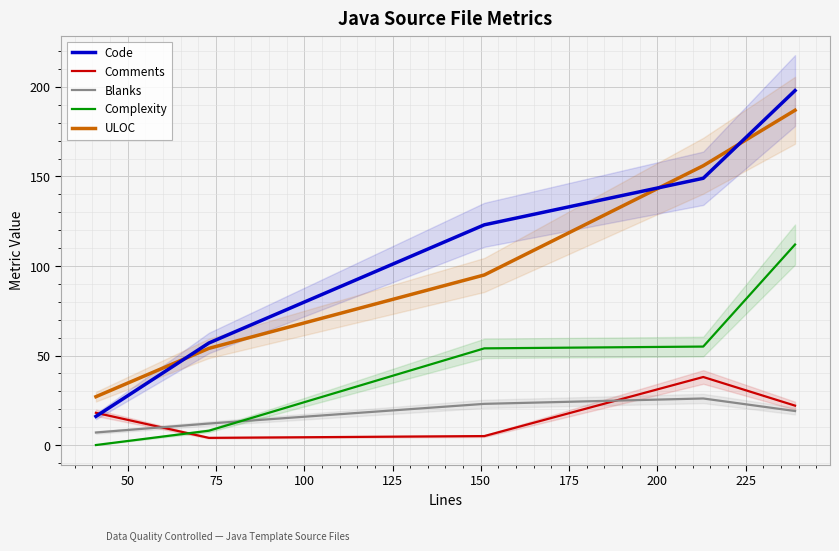

True or false: Complexity has more than 1 interior local peaks.

False